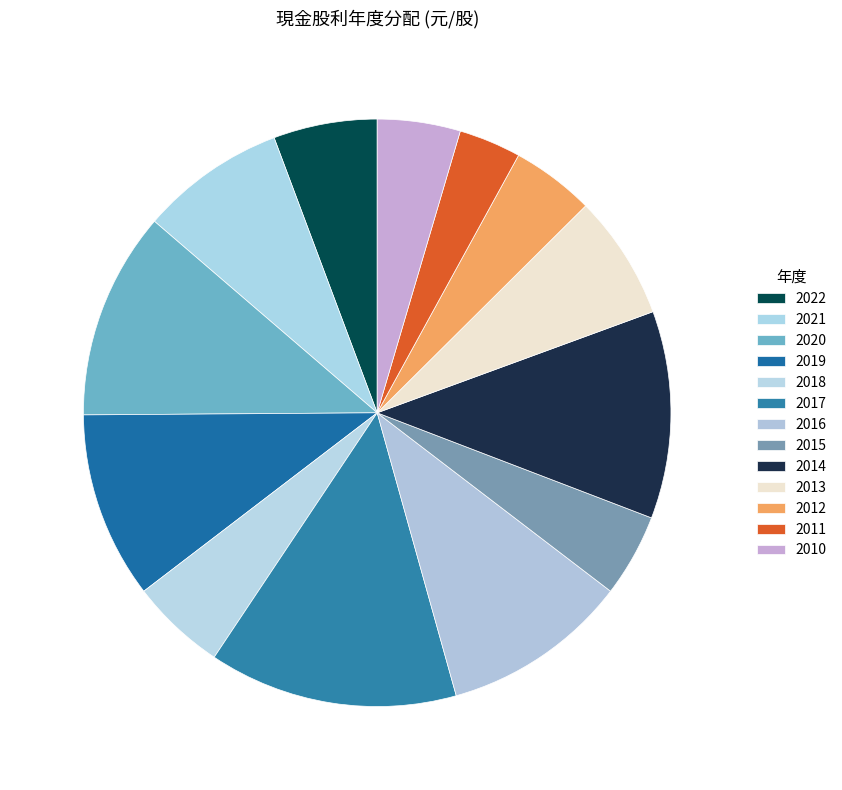

What percentage is NOT represented by 2021?

92.0%